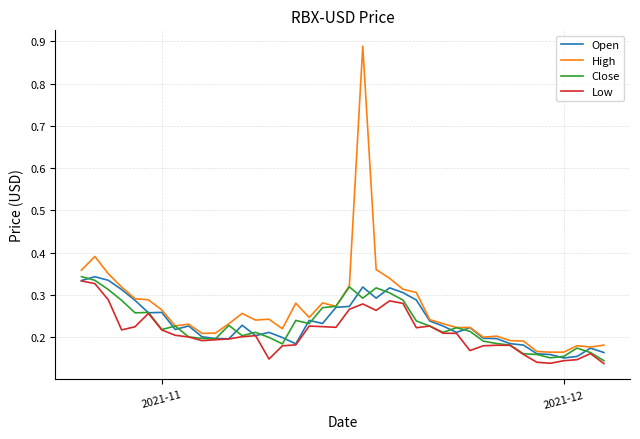

Which series has the largest total across all categories?

High